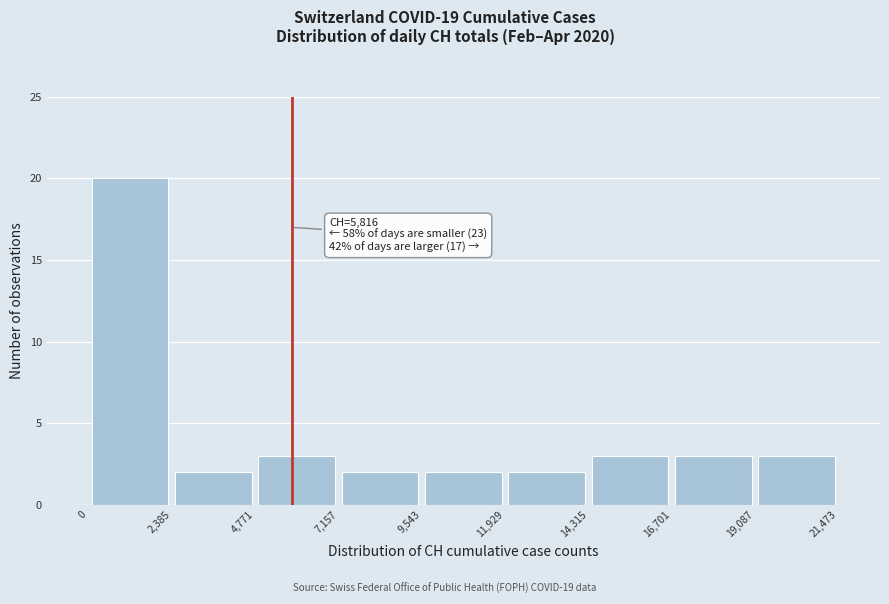

Over which range of the x-axis is the bar tallest?

0 to 2,385